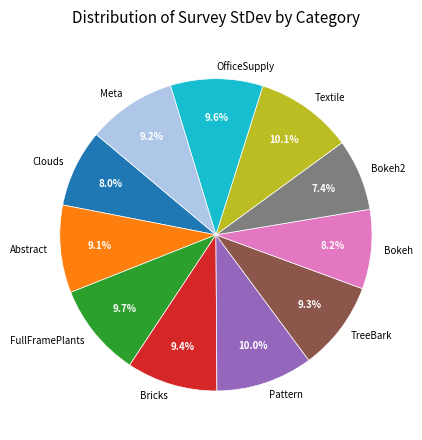

How many slices are in this pie chart?

11